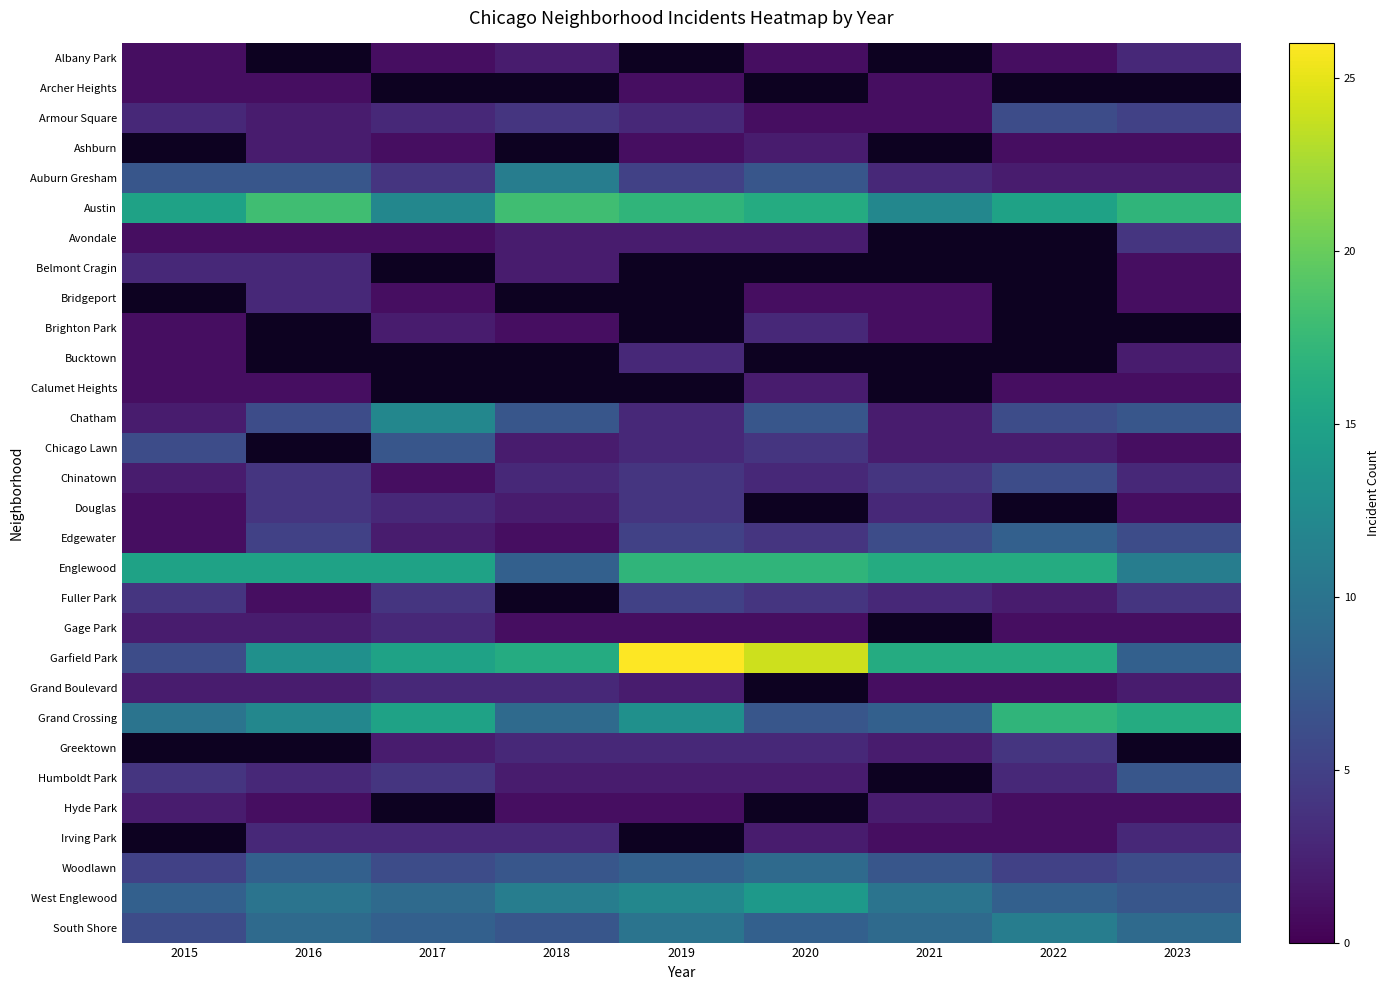

How many values in the West Englewood series are below 10?

4